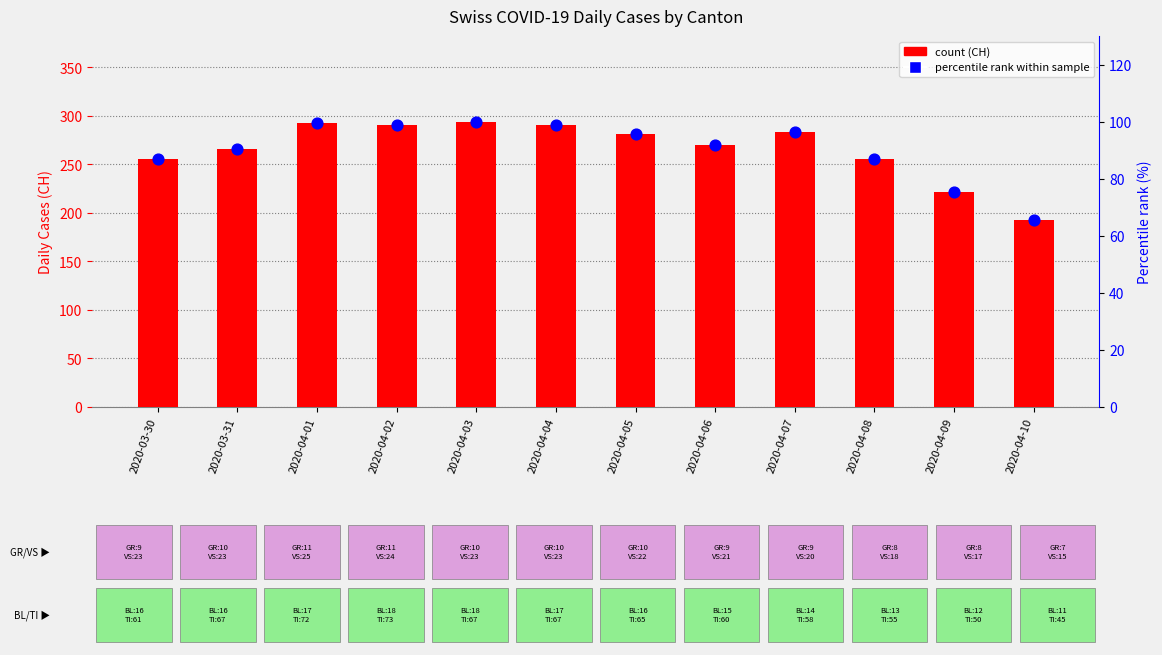

Which series contains the lowest Y value?

% rank within sample